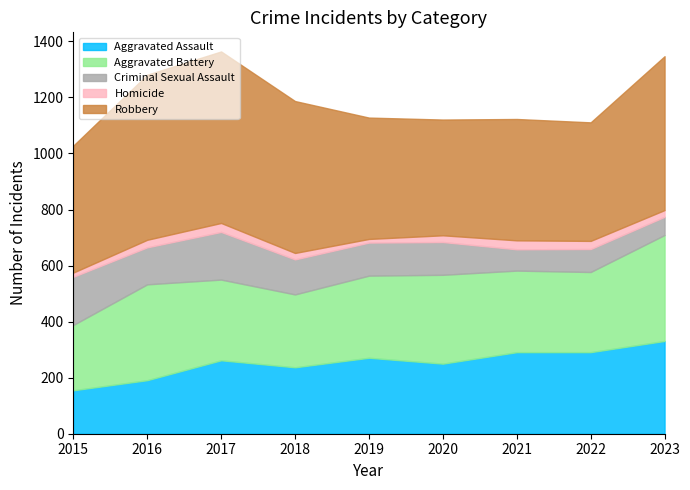

Where is the first local minimum for Aggravated Battery?

2018